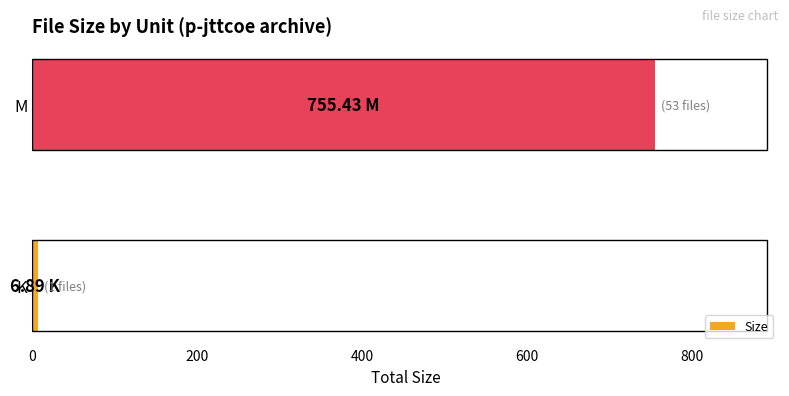

List the labels in order of value, smallest first.

K, M